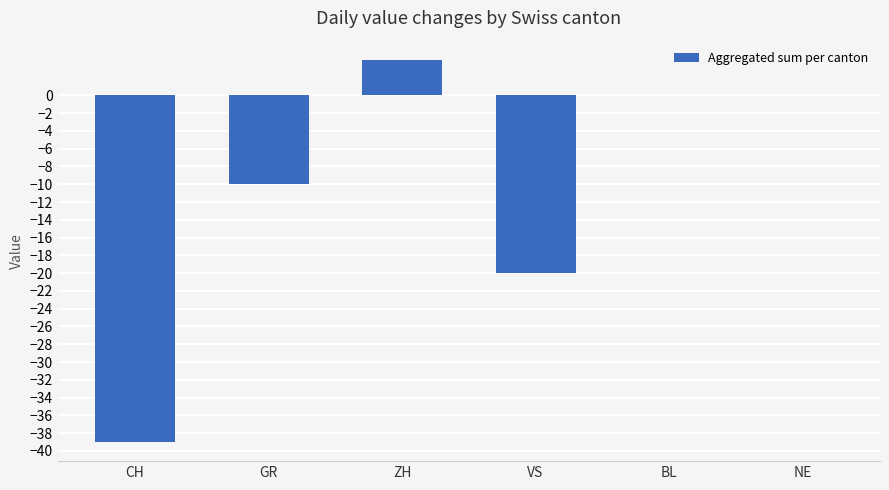

What is the average value?

-11